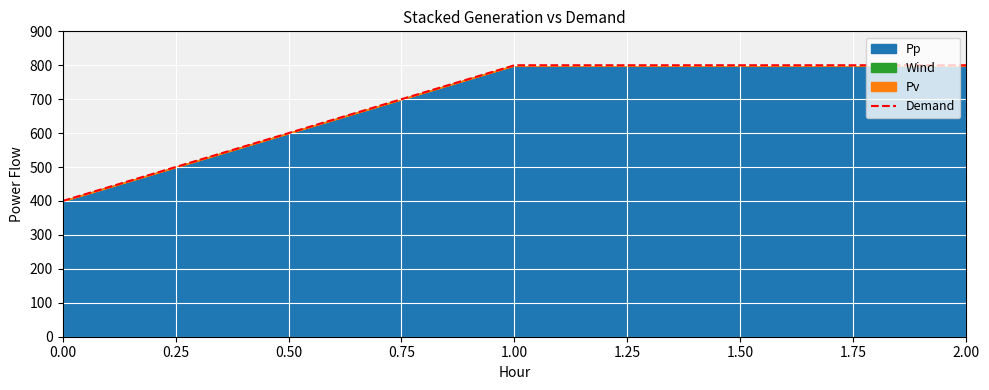

Reading left to right, extract all data points from this chart.

400	800	800